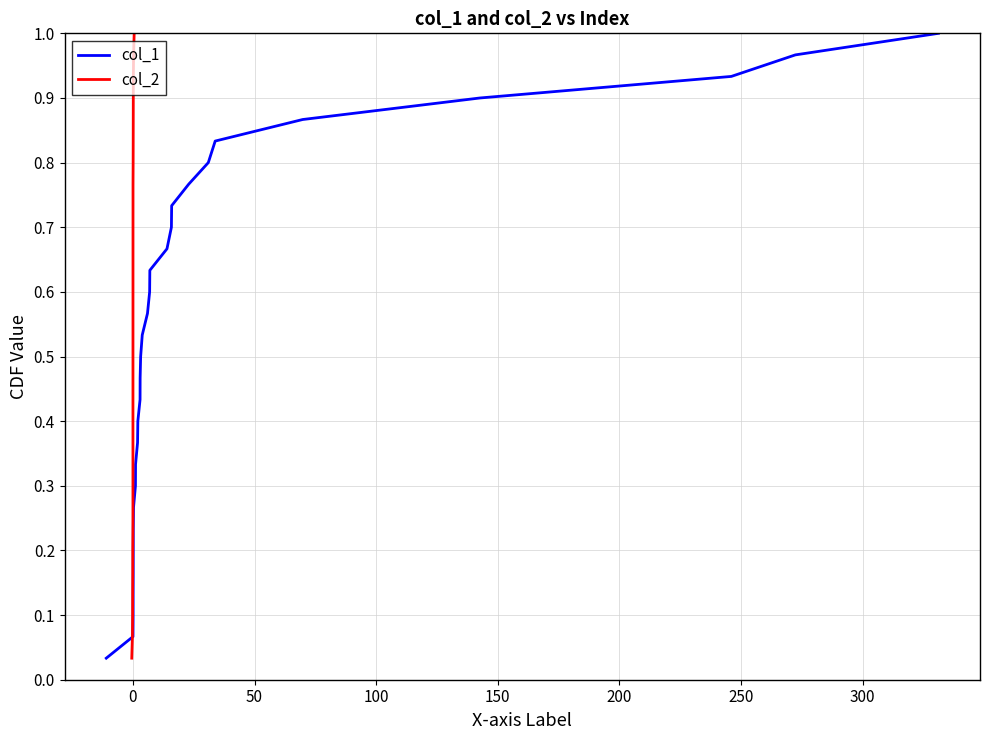

What are all the series names shown in the legend?

col_1, col_2